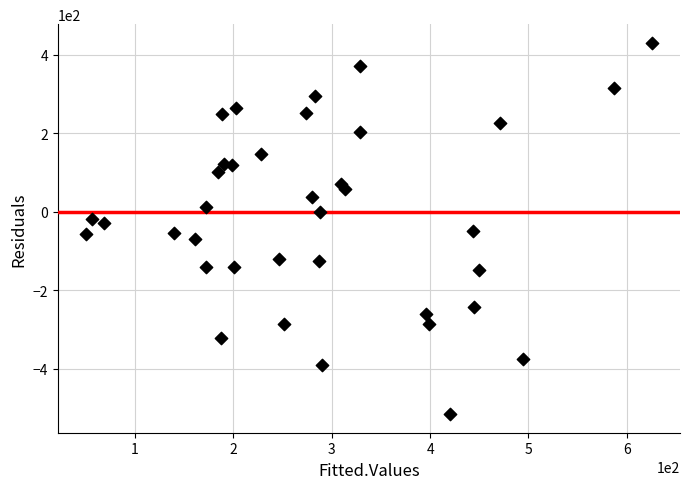

What is the range of X values (max minus min)?

575.3